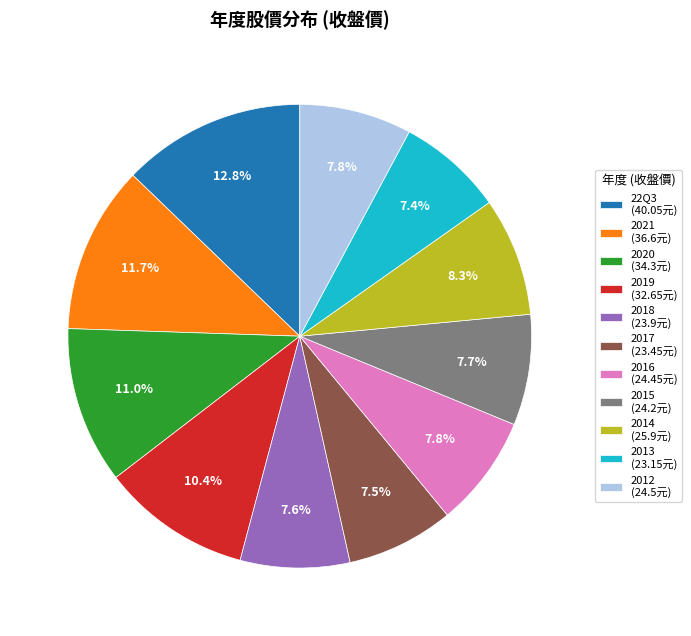

Approximately how many times larger is the value at 2015 compared to 2012?

1.0